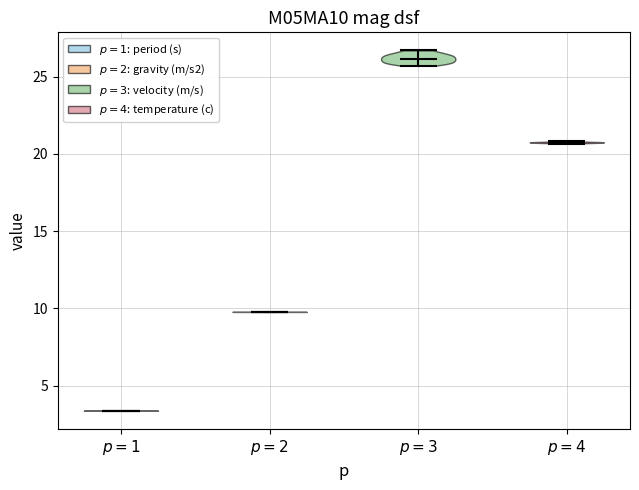

Reading left to right, read every violin against the y-axis: where its median line is, and the lowest and highest points it reaches. The values are not printed on the chart, so give them approximately, as read against the axis.

$p = 1$: median line 3.5, lowest point 3.5, highest point 3.5
$p = 2$: median line 10.0, lowest point 10.0, highest point 10.0
$p = 3$: median line 26.0, lowest point 25.5, highest point 26.5
$p = 4$: median line 20.5, lowest point 20.5, highest point 21.0